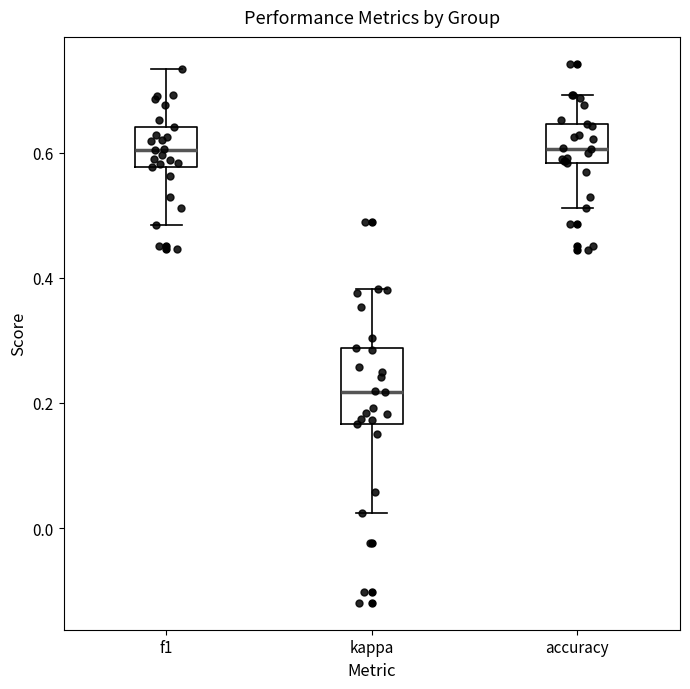

Reading left to right, read every box against the y-axis: the position of its median line, the range the box covers, and the ends of its whiskers. The values are not printed on the chart, so give them approximately, as read against the axis.

f1: median 0.60, box 0.58 to 0.64, whiskers 0.48 to 0.74
kappa: median 0.22, box 0.16 to 0.28, whiskers 0.02 to 0.38
accuracy: median 0.60, box 0.58 to 0.64, whiskers 0.52 to 0.70